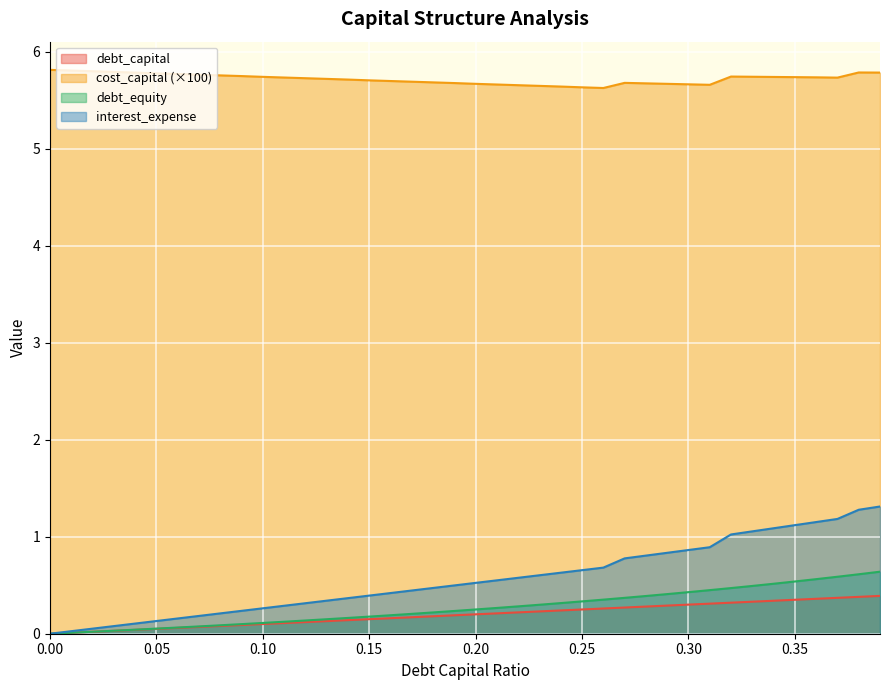

What is the greatest value displayed?

5.8